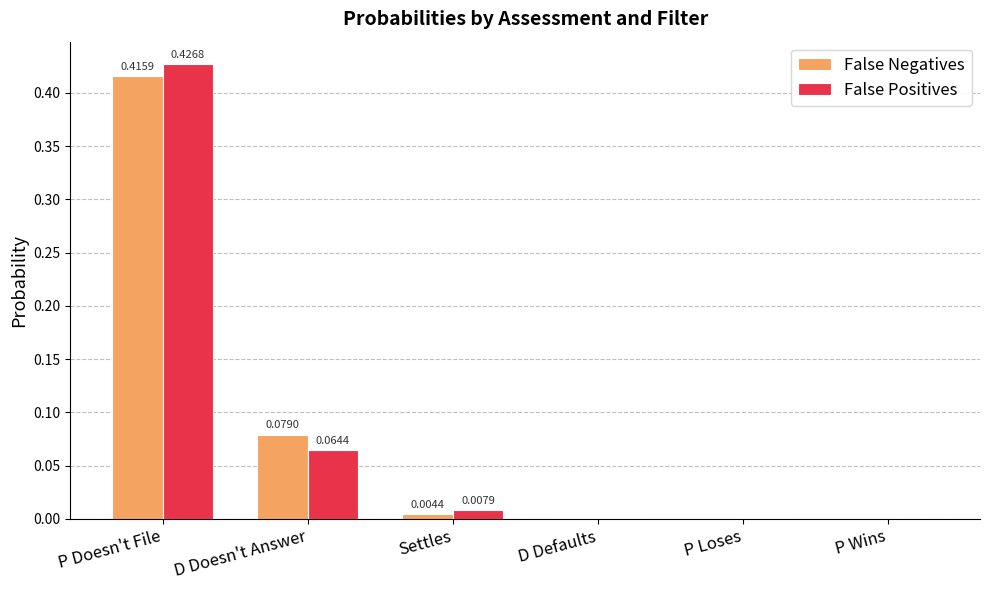

Which series changed the most between Settles and P Loses?

False Positives